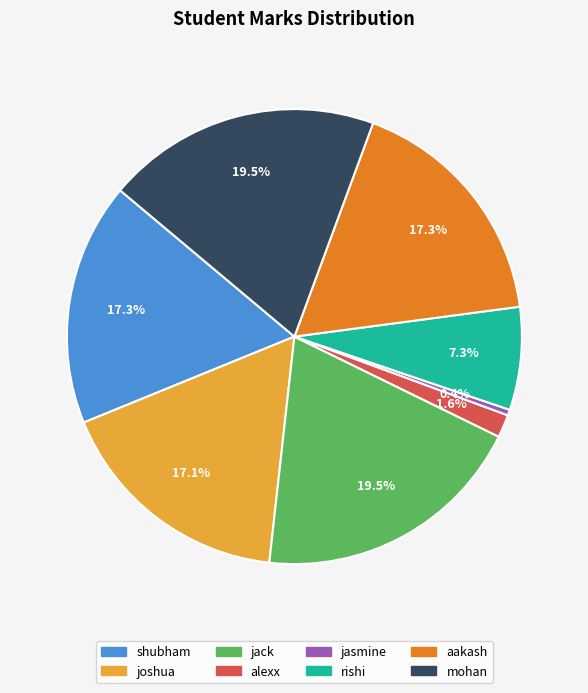

What is the smallest slice in the pie chart?

jasmine